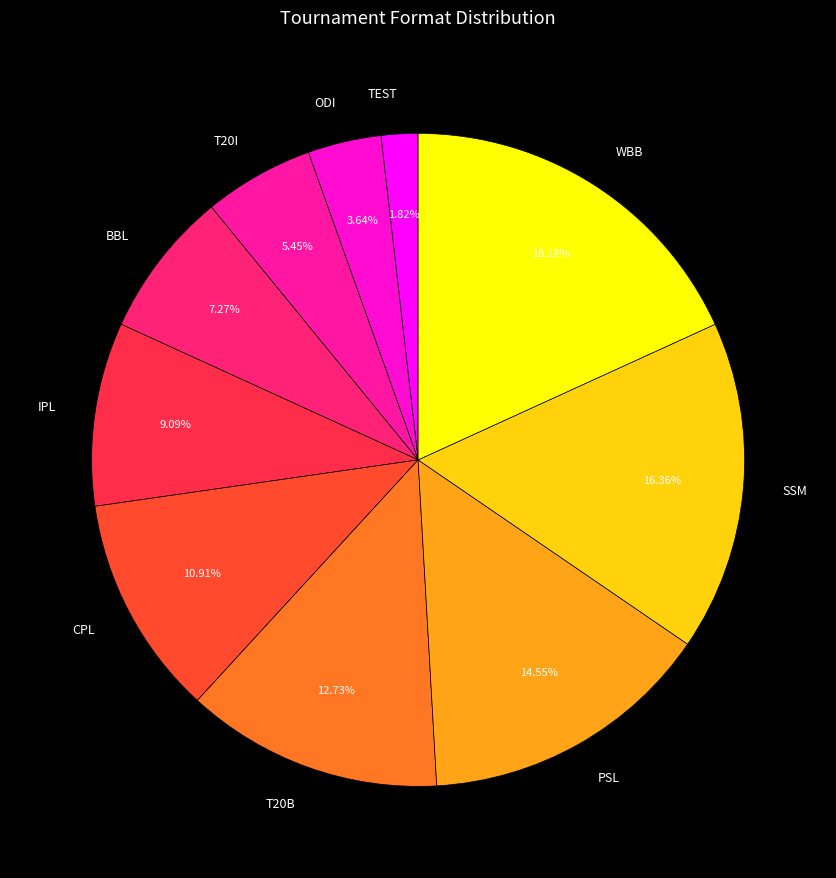

To the nearest percent, what portion does WBB represent?

18%